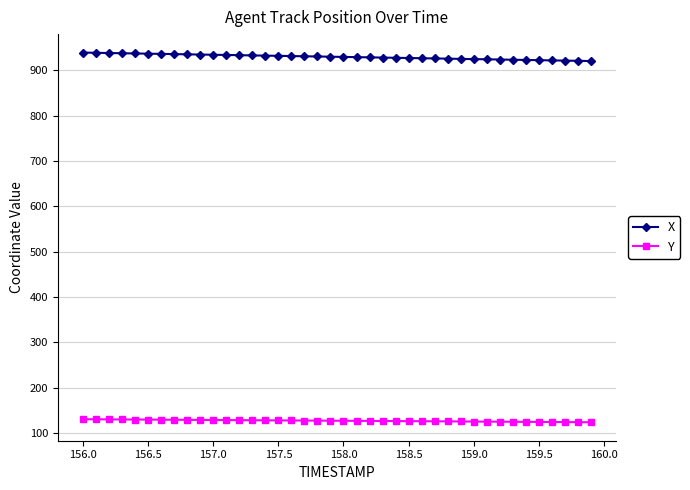

Rank the series by their maximum value, from highest to lowest.

X, Y